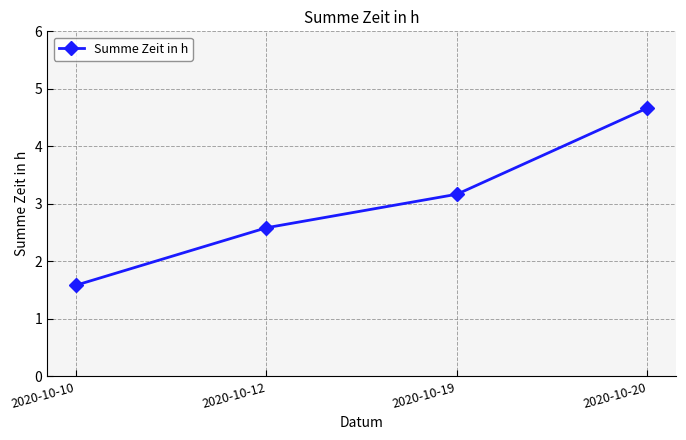

Reading right to left, extract all data points from this chart.

2020-10-20=4.7	2020-10-19=3.2	2020-10-12=2.6	2020-10-10=1.6